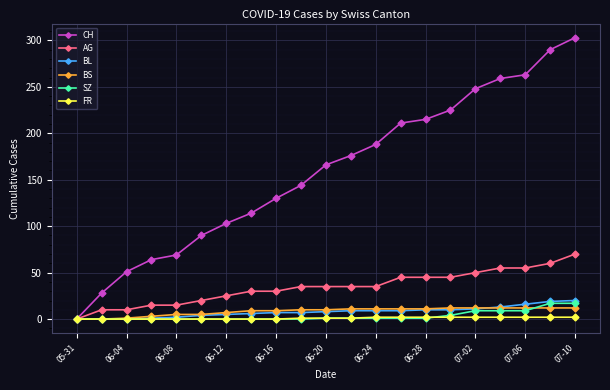

Which series has the largest range (max minus min)?

CH